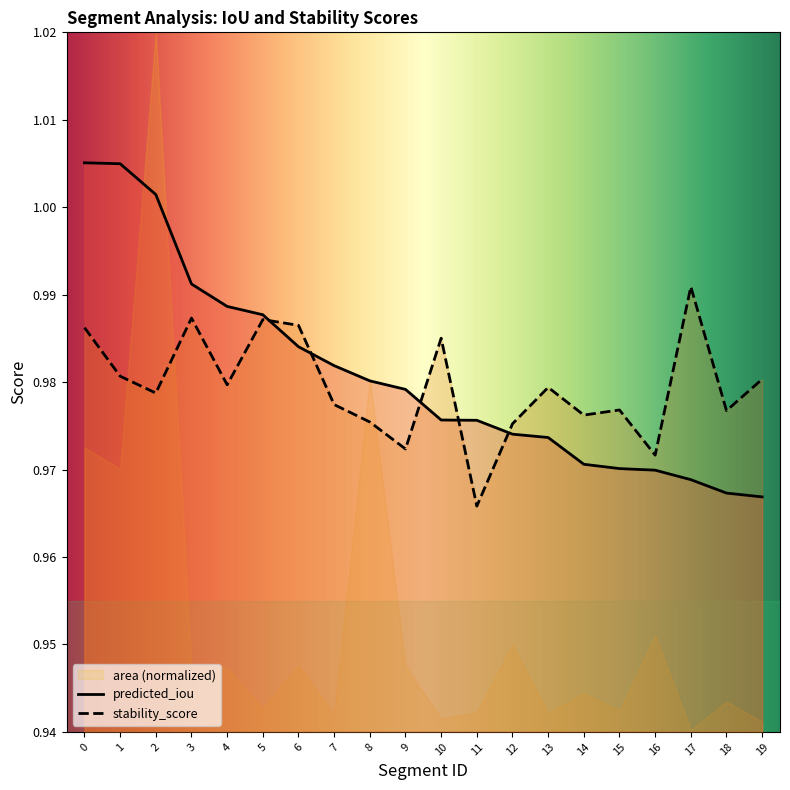

Reading left to right, what are all the values shown in this chart?

predicted_iou: 0=1.0	1=1.0	2=1.0	3=1.0	4=1.0	5=1.0	6=1.0	7=1.0	8=1.0	9=1.0	10=1.0	11=1.0	12=1.0	13=1.0	14=1.0	15=1.0	16=1.0	17=1.0	18=1.0	19=1.0
stability_score: 0=1.0	1=1.0	2=1.0	3=1.0	4=1.0	5=1.0	6=1.0	7=1.0	8=1.0	9=1.0	10=1.0	11=1.0	12=1.0	13=1.0	14=1.0	15=1.0	16=1.0	17=1.0	18=1.0	19=1.0